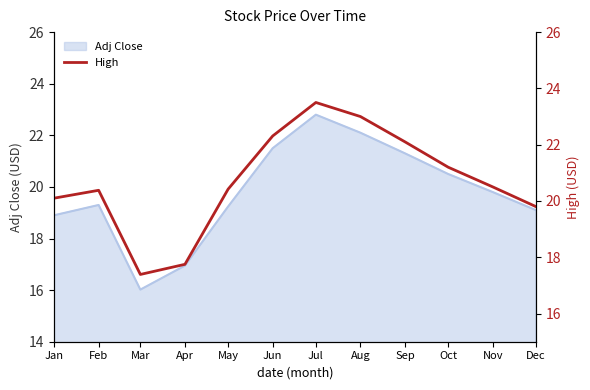

Approximately how many times larger is the value at May compared to Sep?

0.9